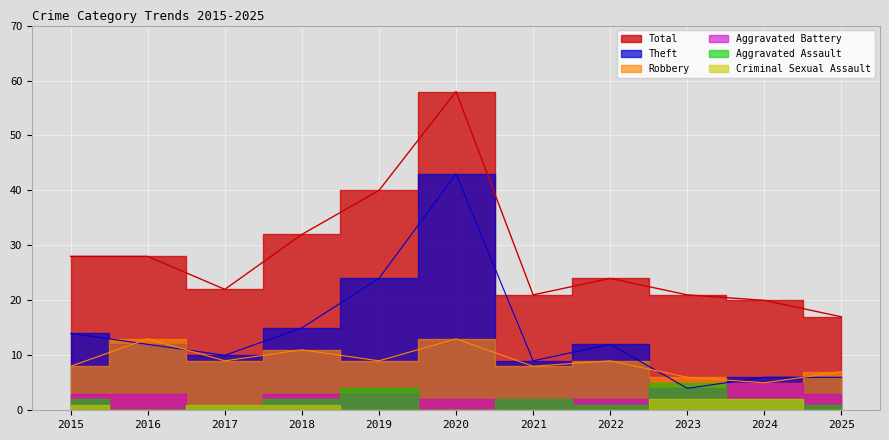

True or false: Total and Theft intersect in this chart.

False